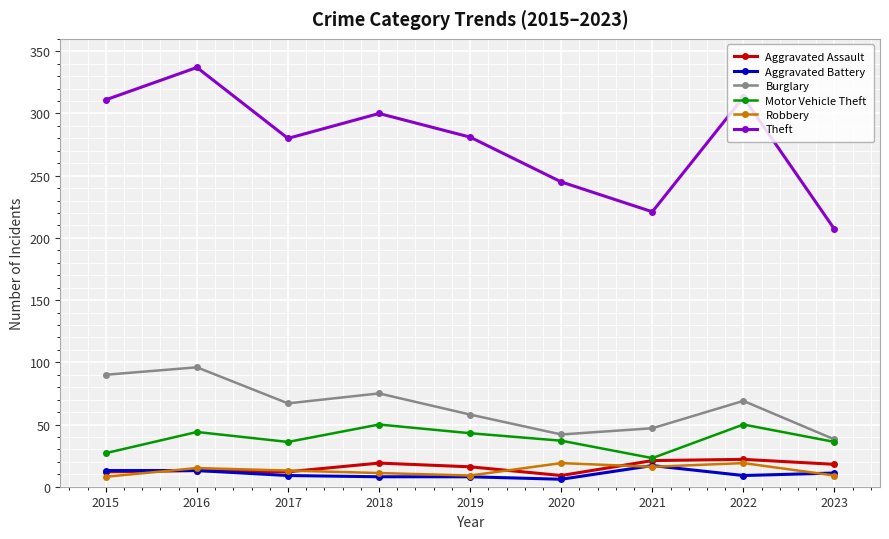

What is the maximum value for Burglary?

96